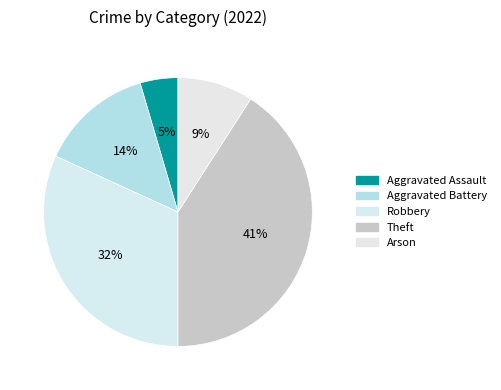

Which category has the smallest portion of the pie?

Aggravated Assault